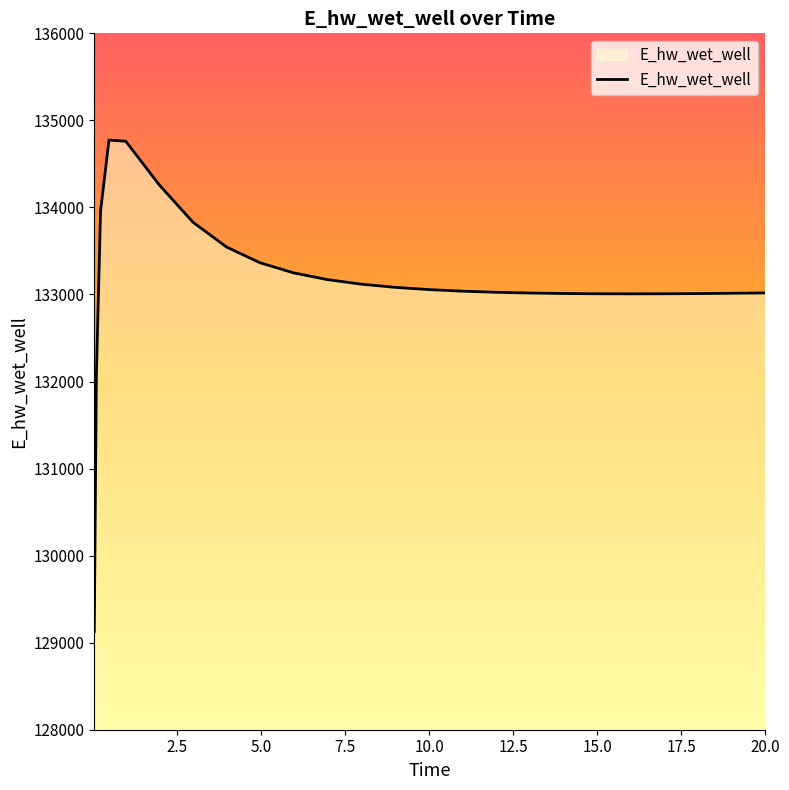

What is the greatest value displayed?

134773.4